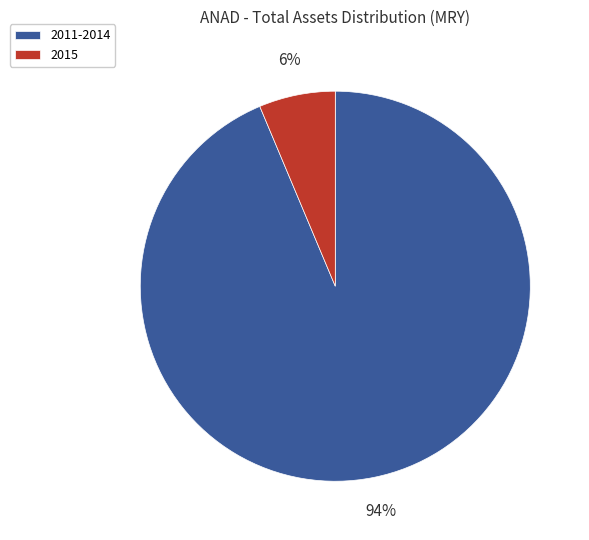

Do 2011-2014 and 2015 together represent more than half of the pie?

Yes